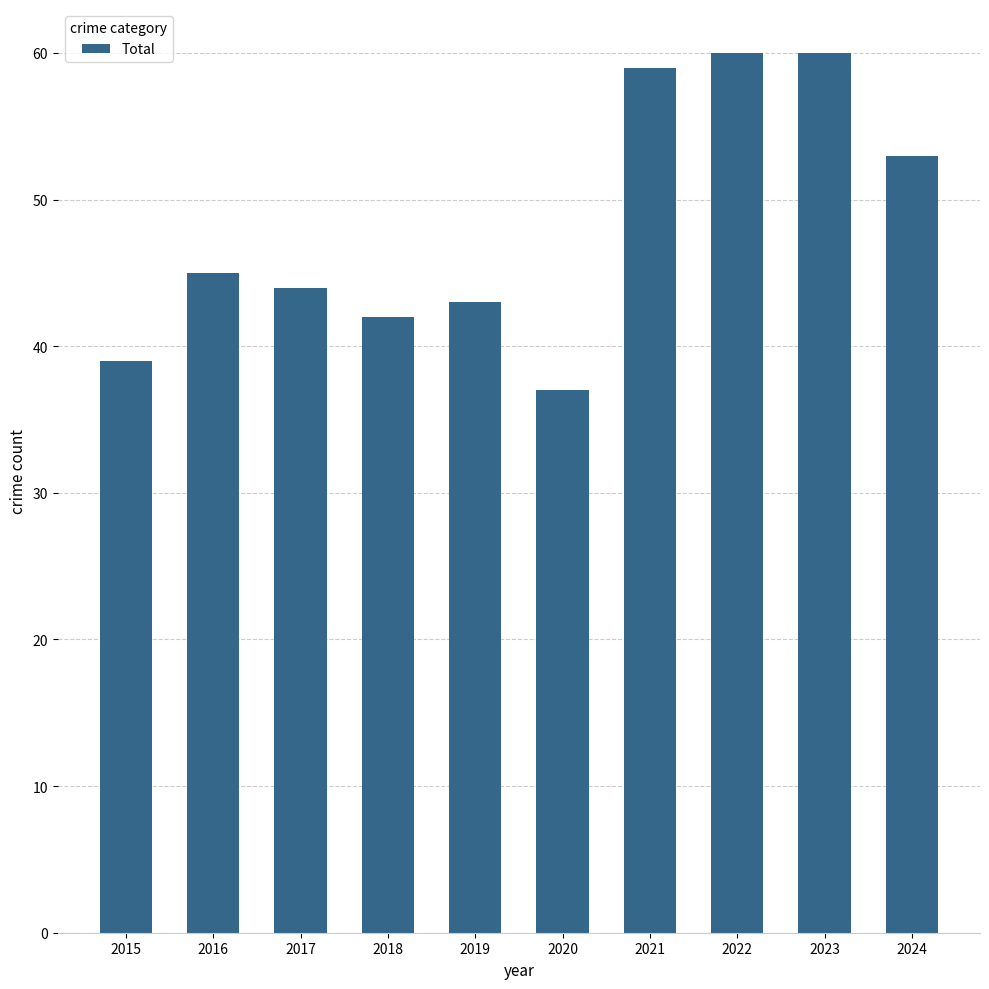

Does the chart contain stacked bars?

No